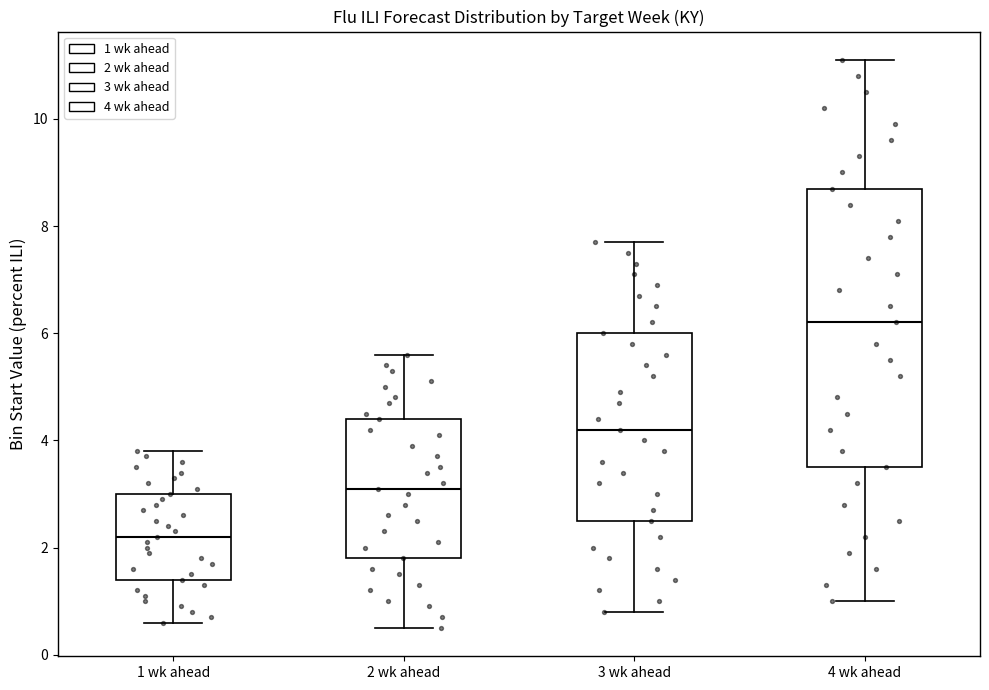

Where does the median line of the box for 1 wk ahead sit on the y-axis? The values are not printed on the chart, so give them approximately, as read against the axis.

2.2